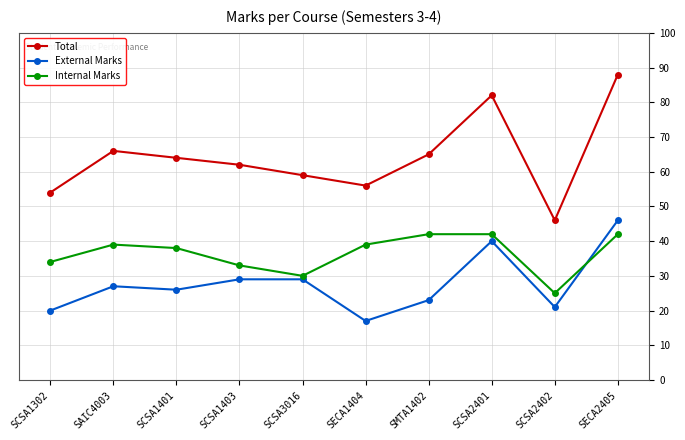

List the series in order of their peak value, lowest first.

Internal Marks, External Marks, Total